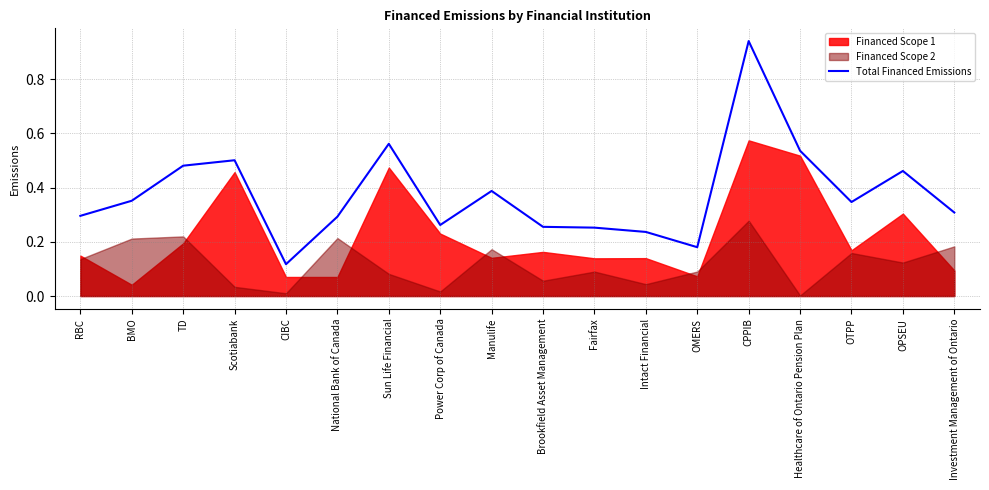

At which category does the chart reach its peak across all series?

CPPIB